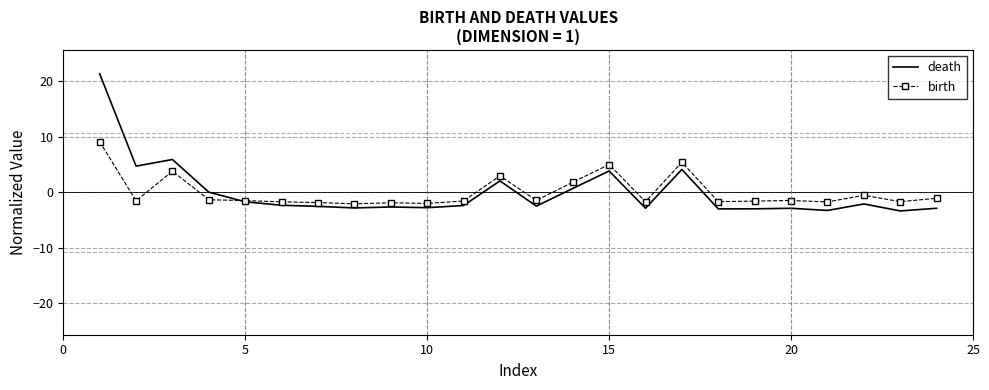

What is the greatest value displayed?

21.4